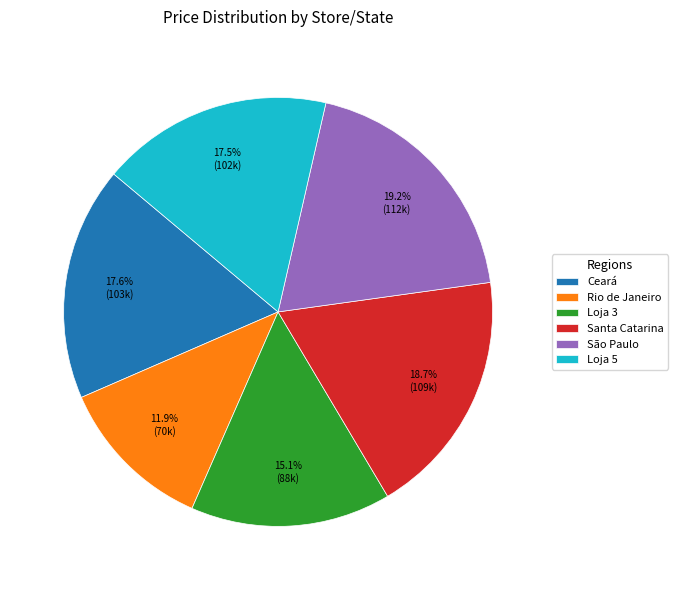

Approximately how many times larger is the value at Loja 3 compared to São Paulo?

0.8